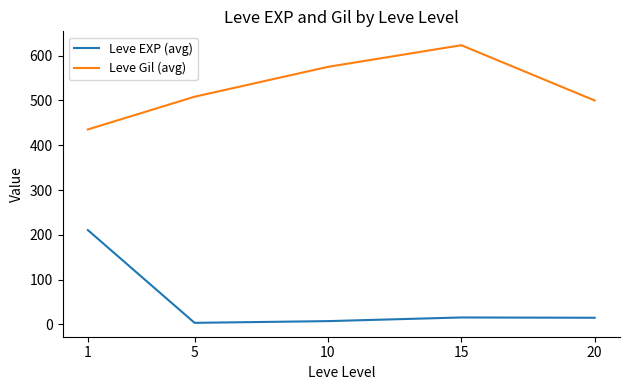

What is the spread (max minus min) of values at 5?

504.7